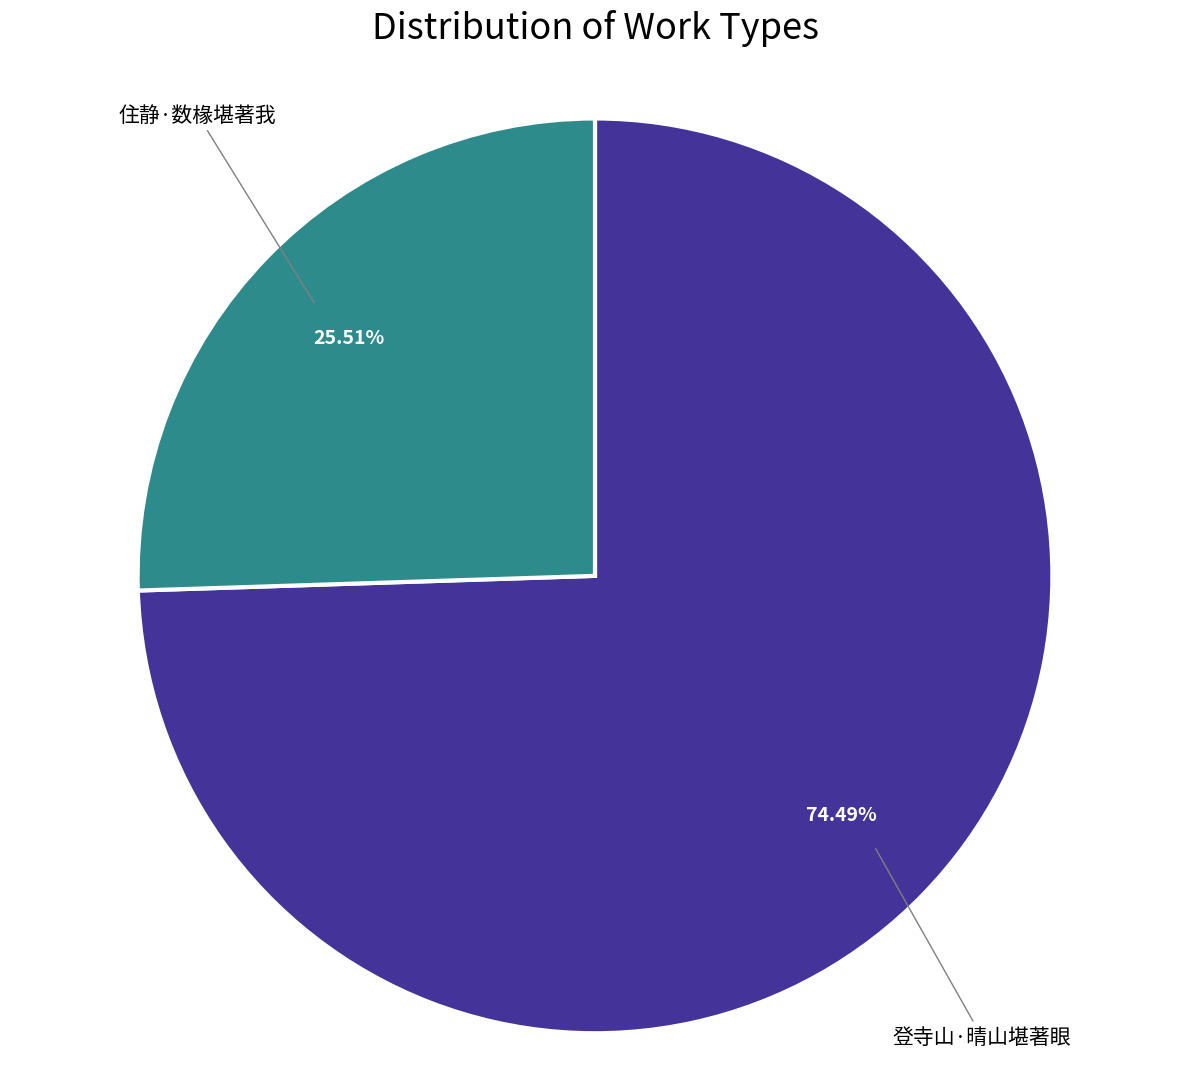

Is there any slice that represents more than half of the pie?

Yes